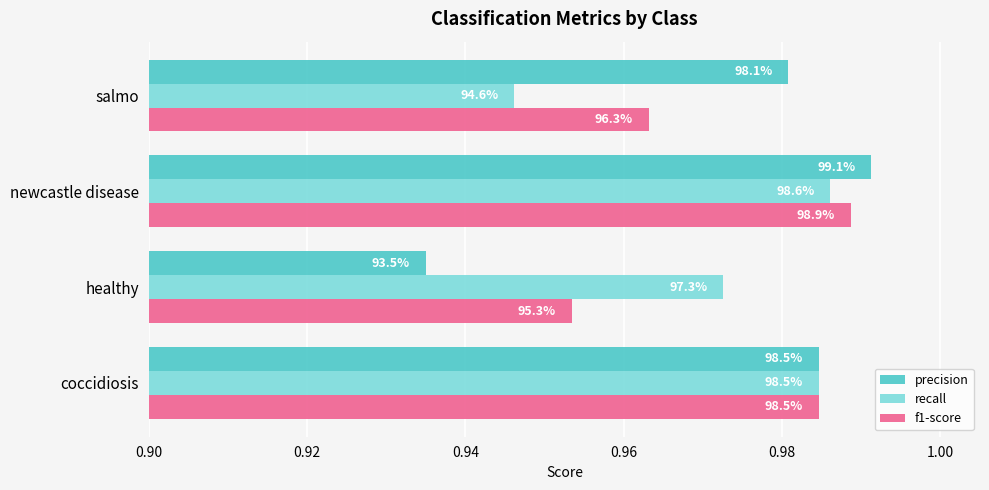

What is the value of the precision bar at the 4th from the left?

1.0